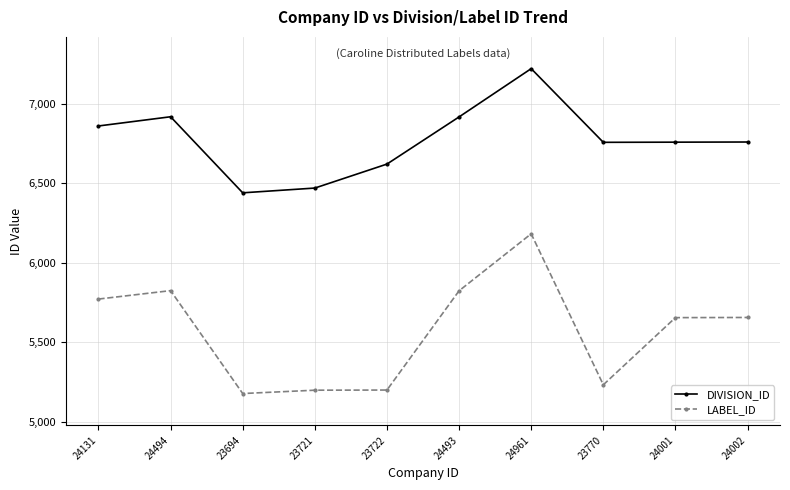

Is this an area chart (filled region under the line)?

No